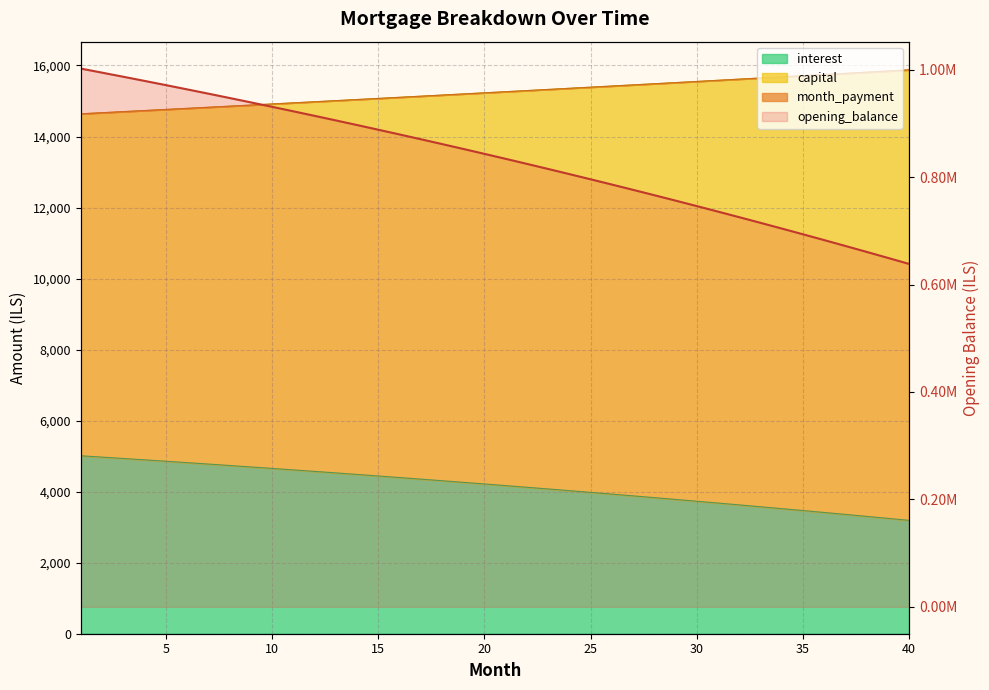

The value at 33 is 1256199.9. True or false?

False